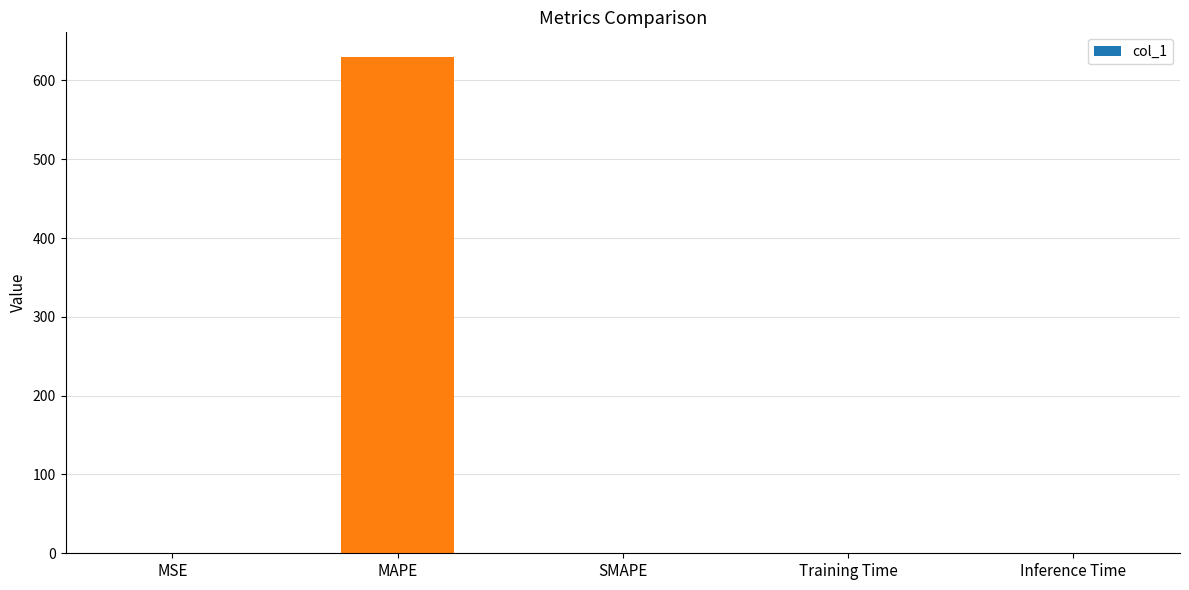

What is the maximum value shown in the chart?

629.6